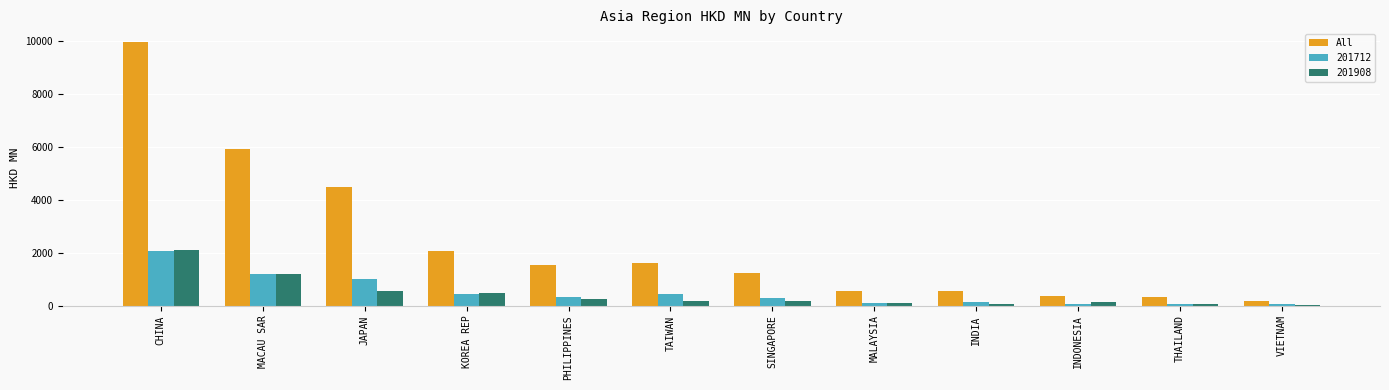

How many data points does each series have?

12